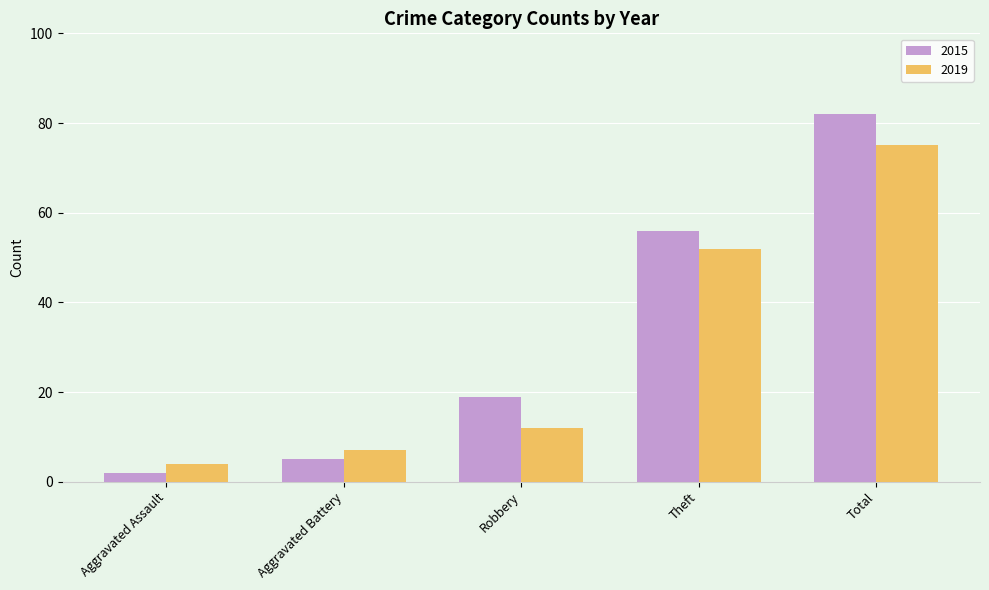

What is the highest value of the 2019 series?

75